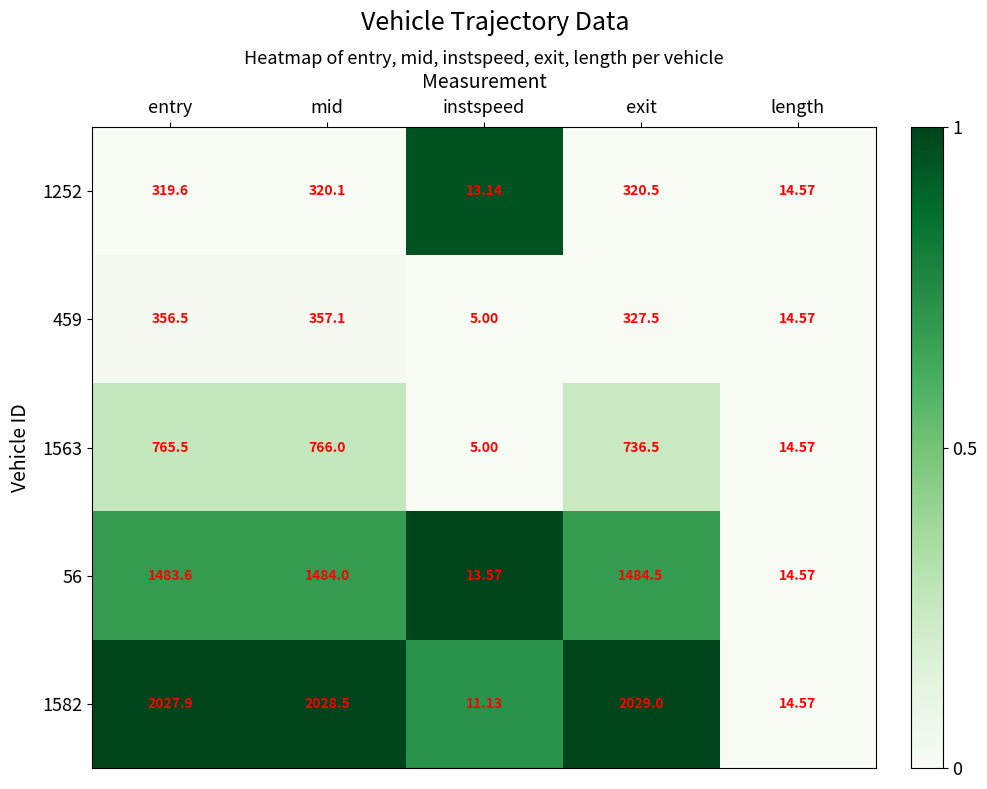

Is the value of 1252 at length greater than the value of 56 at exit?

No